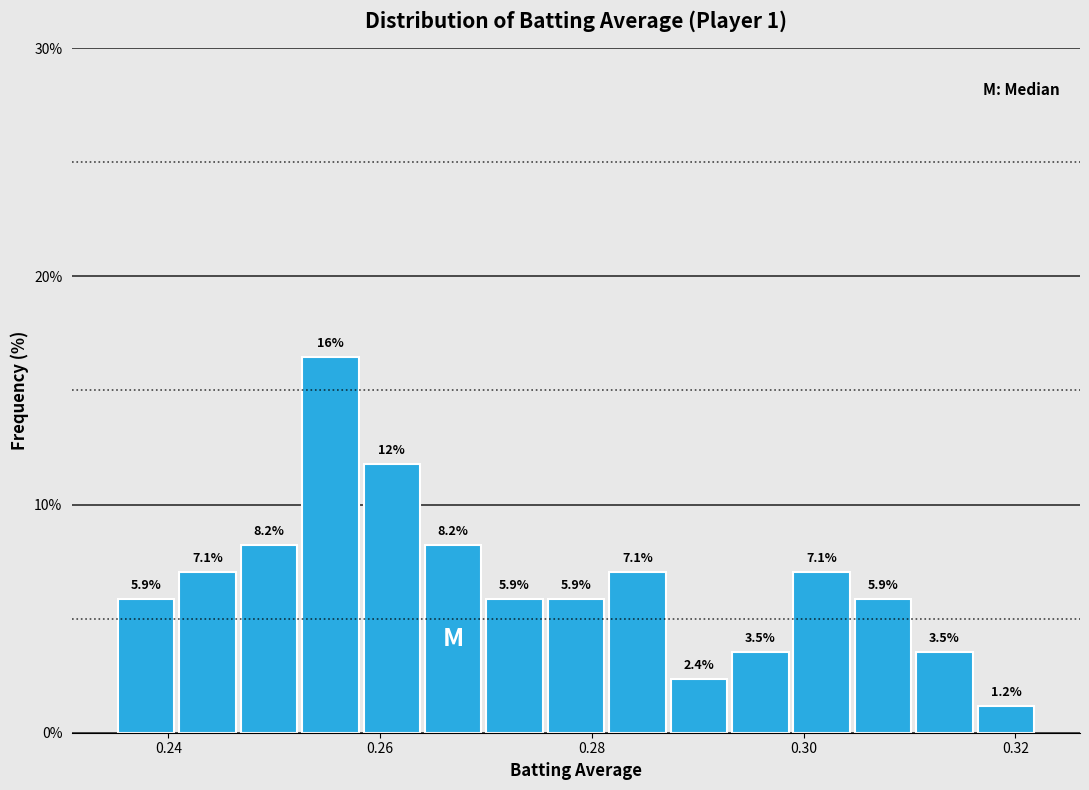

Read against the x-axis, roughly where is the centre of the tallest bar?

0.256